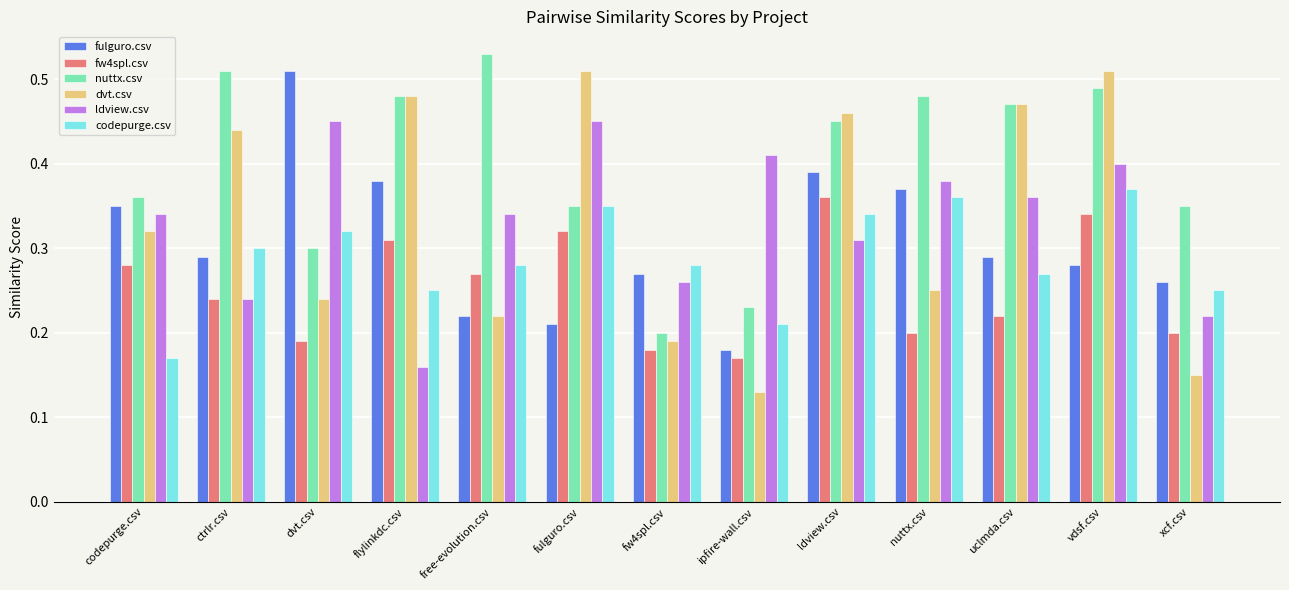

Are the bars horizontal?

No